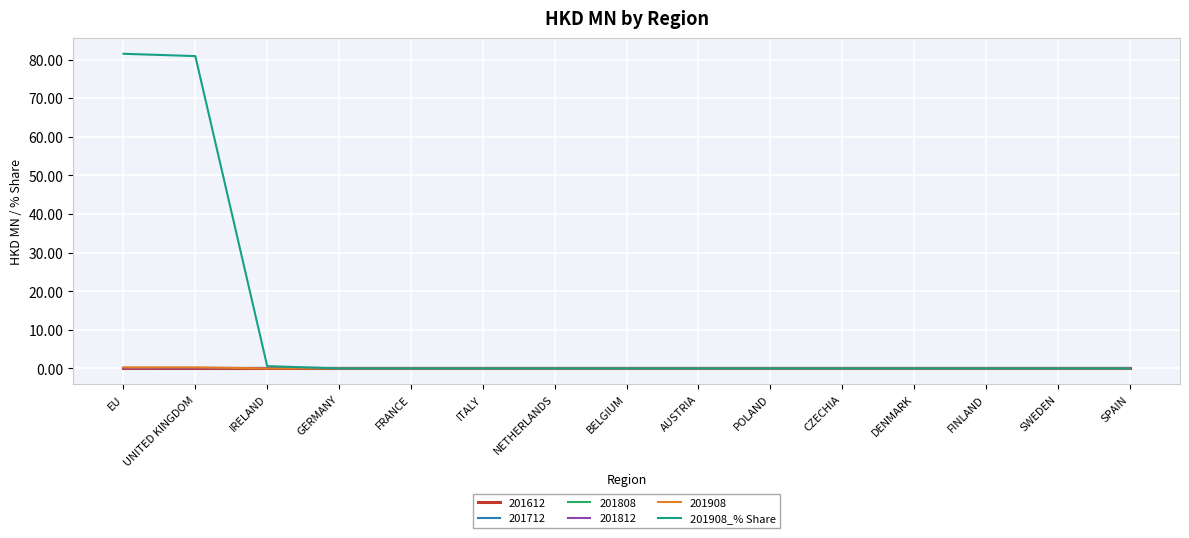

Reading left to right, list all the values displayed in this chart.

81.5	80.9	0.6	0.0	0.0	0.0	0.0	0.0	0.0	0.0	0.0	0.0	0.0	0.0	0.0